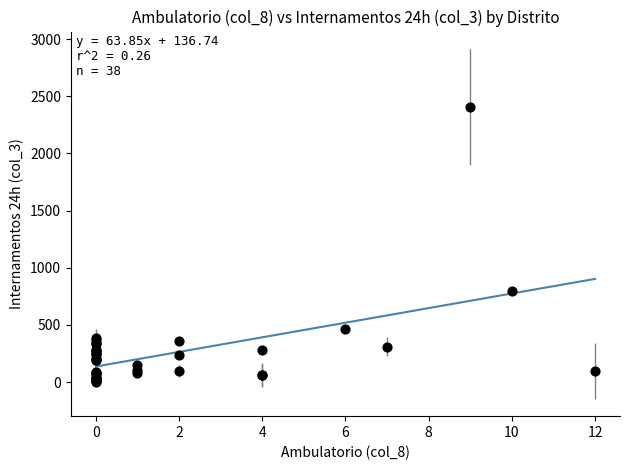

What Y value in the scatter plot is closest to 1202?

798